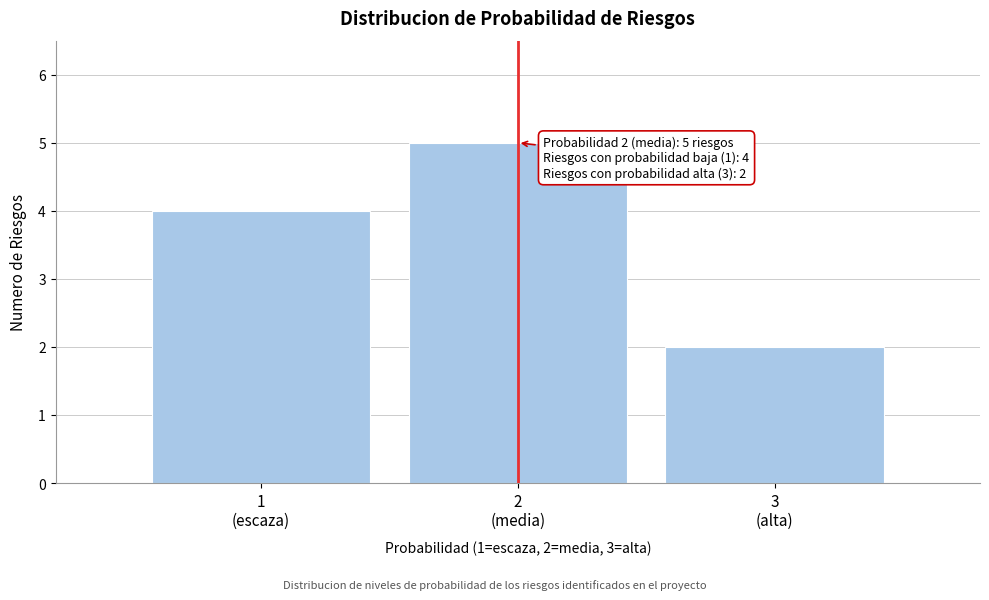

Reading left to right, transcribe all the data shown in this chart.

4	5	2